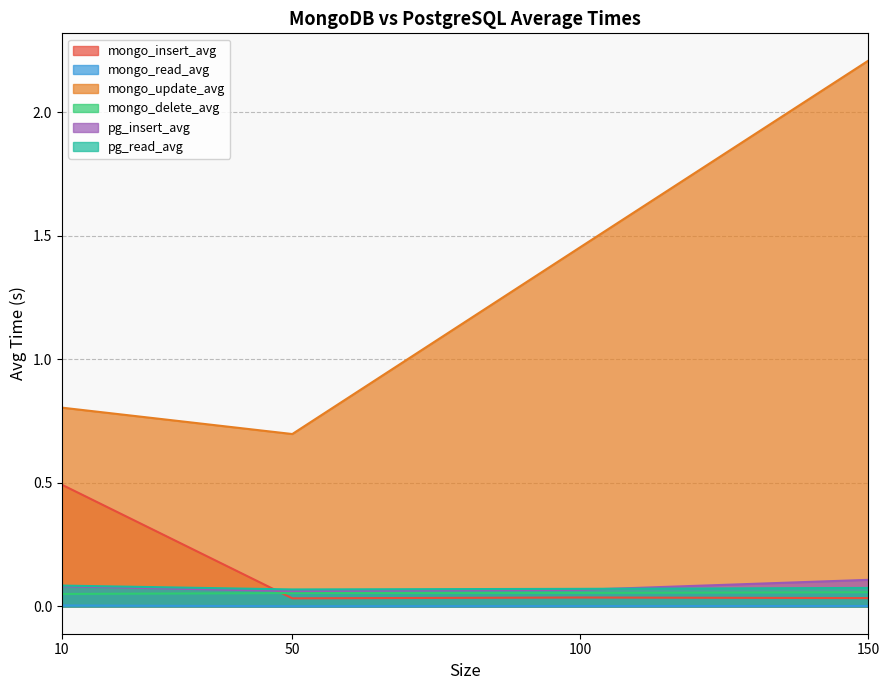

Reading right to left, list all the values displayed in this chart.

mongo_insert_avg: 150=0.0	100=0.0	50=0.0	10=0.5
mongo_read_avg: 150=0.0	100=0.0	50=0.0	10=0.0
mongo_update_avg: 150=2.2	100=1.5	50=0.7	10=0.8
mongo_delete_avg: 150=0.1	100=0.1	50=0.1	10=0.1
pg_insert_avg: 150=0.1	100=0.1	50=0.1	10=0.1
pg_read_avg: 150=0.1	100=0.1	50=0.1	10=0.1